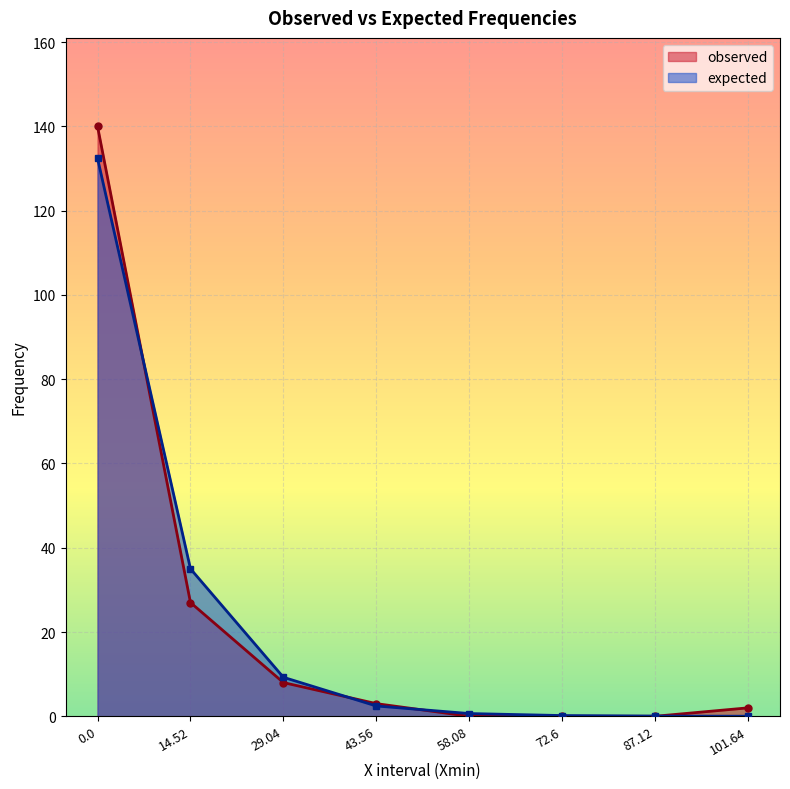

Reading left to right, extract all data points from this chart.

observed: 140.0	27.0	8.0	3.0	0.0	0.0	0.0	2.0
expected: 132.4	35.0	9.3	2.4	0.6	0.2	0.0	0.0